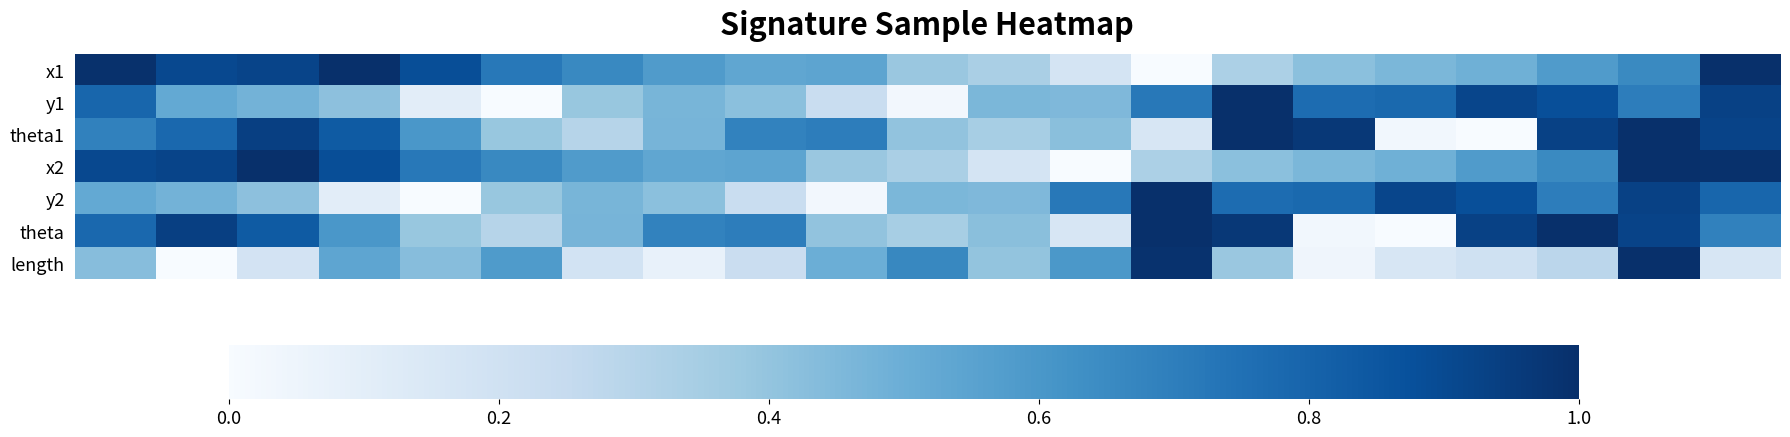

Reading left to right, what are all the values shown in this chart?

x1: 1.0	0.9	0.9	1.0	0.9	0.7	0.7	0.6	0.5	0.5	0.4	0.3	0.2	0.0	0.3	0.4	0.5	0.5	0.6	0.7	1.0
y1: 0.8	0.5	0.5	0.4	0.1	0.0	0.4	0.5	0.4	0.2	0.0	0.5	0.5	0.7	1.0	0.8	0.8	0.9	0.9	0.7	0.9
theta1: 0.7	0.8	0.9	0.8	0.6	0.4	0.3	0.5	0.7	0.7	0.4	0.3	0.4	0.2	1.0	1.0	0.0	0.0	0.9	1.0	0.9
x2: 0.9	0.9	1.0	0.9	0.7	0.7	0.6	0.5	0.5	0.4	0.3	0.2	0.0	0.3	0.4	0.5	0.5	0.6	0.7	1.0	1.0
y2: 0.5	0.5	0.4	0.1	0.0	0.4	0.5	0.4	0.2	0.0	0.5	0.5	0.7	1.0	0.8	0.8	0.9	0.9	0.7	0.9	0.8
theta: 0.8	0.9	0.8	0.6	0.4	0.3	0.5	0.7	0.7	0.4	0.3	0.4	0.2	1.0	1.0	0.0	0.0	0.9	1.0	0.9	0.7
length: 0.4	0.0	0.2	0.5	0.4	0.6	0.2	0.1	0.2	0.5	0.7	0.4	0.6	1.0	0.4	0.0	0.2	0.2	0.3	1.0	0.2